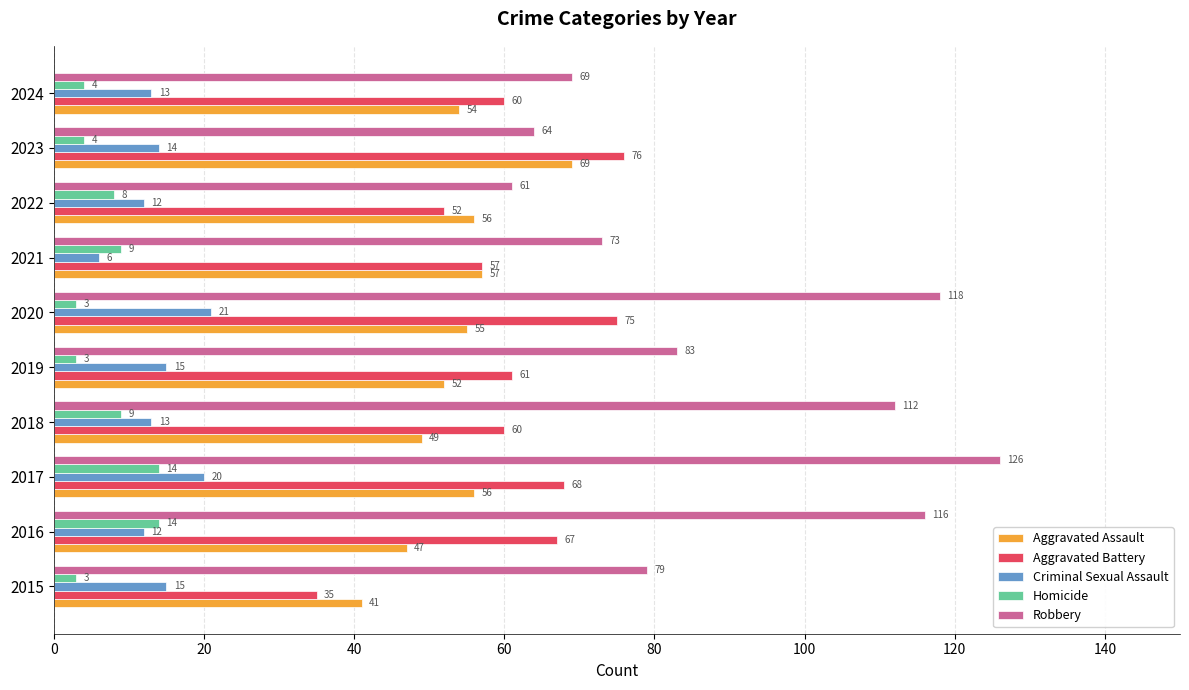

What is the difference between the maximum and minimum values in the Homicide series?

11